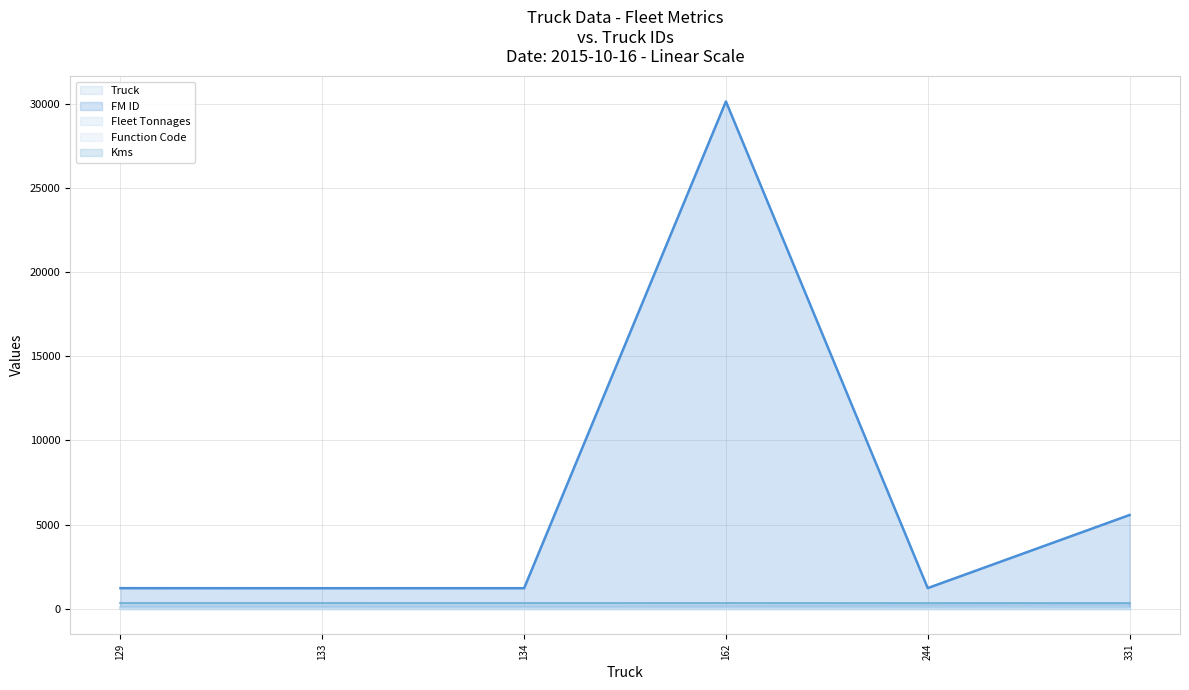

What is the difference between the highest and lowest values at 134?

1222